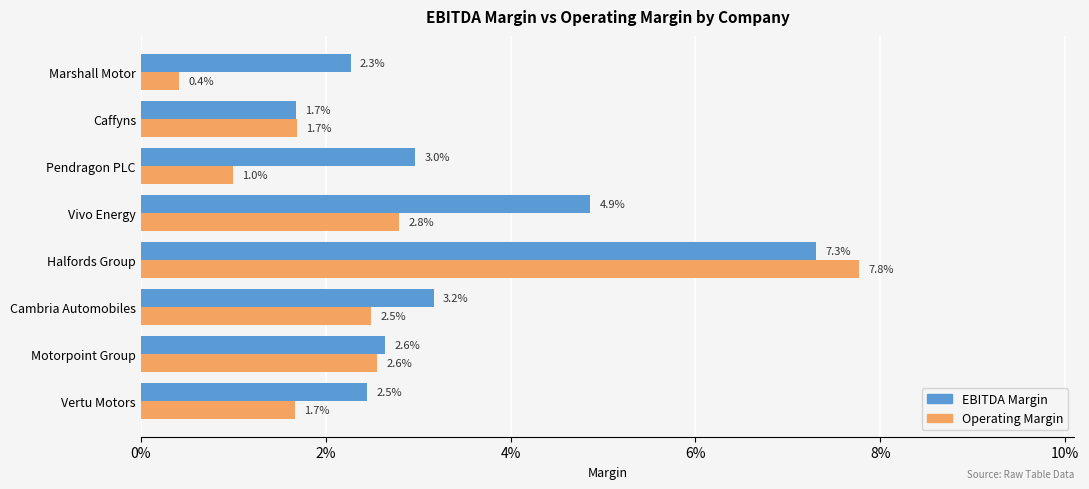

Are the bars horizontal?

Yes